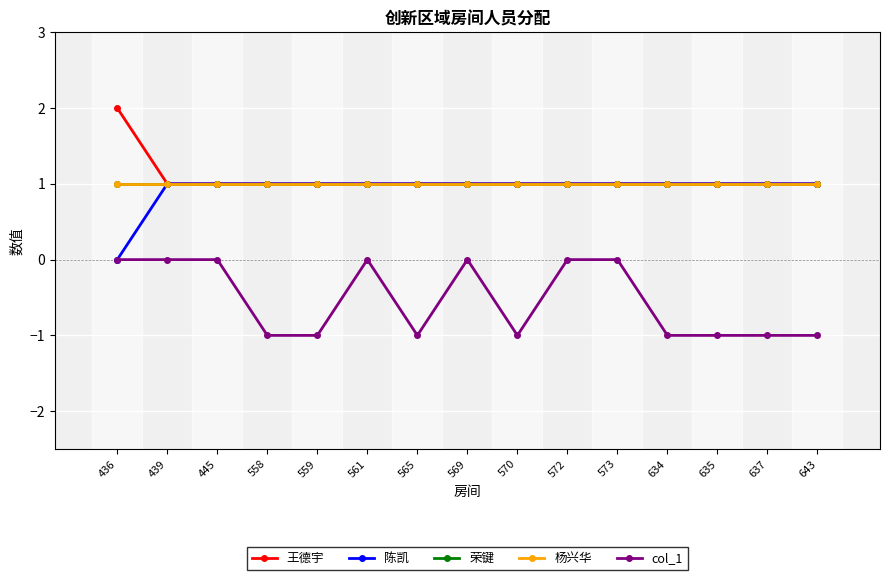

Does the chart have visible grid lines?

Yes